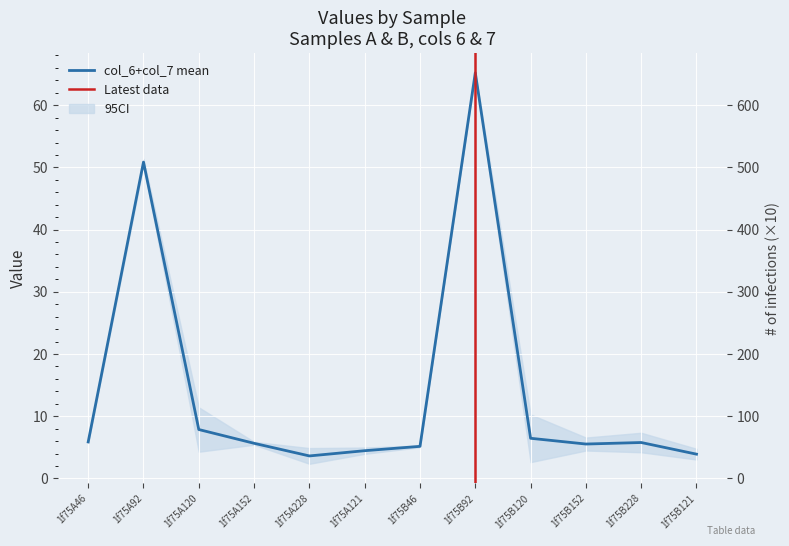

Where does the data first go above 5?

1f75A46